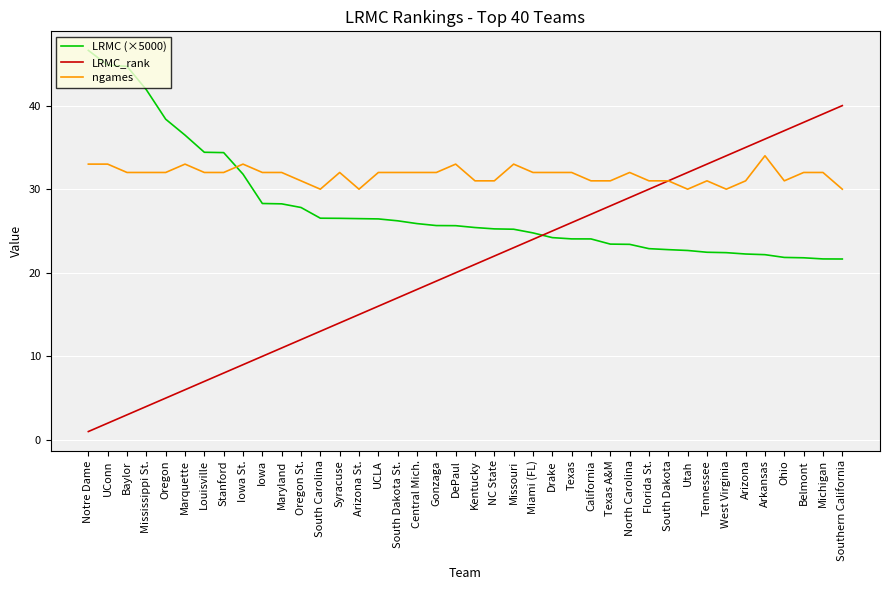

What position from the right is Miami (FL)?

17